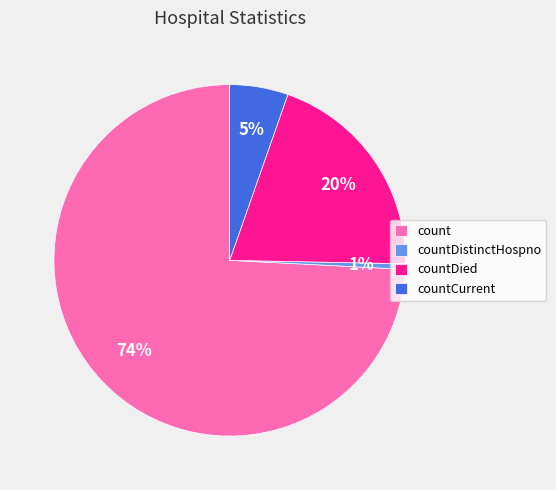

Is the sum of countDied and countDistinctHospno greater than half?

No